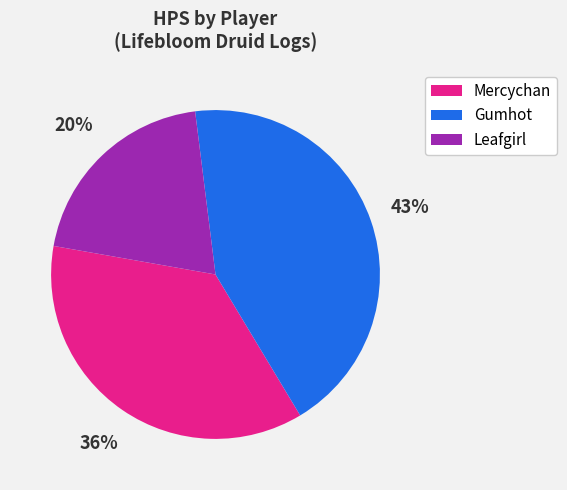

What is the largest slice in the pie chart?

Gumhot